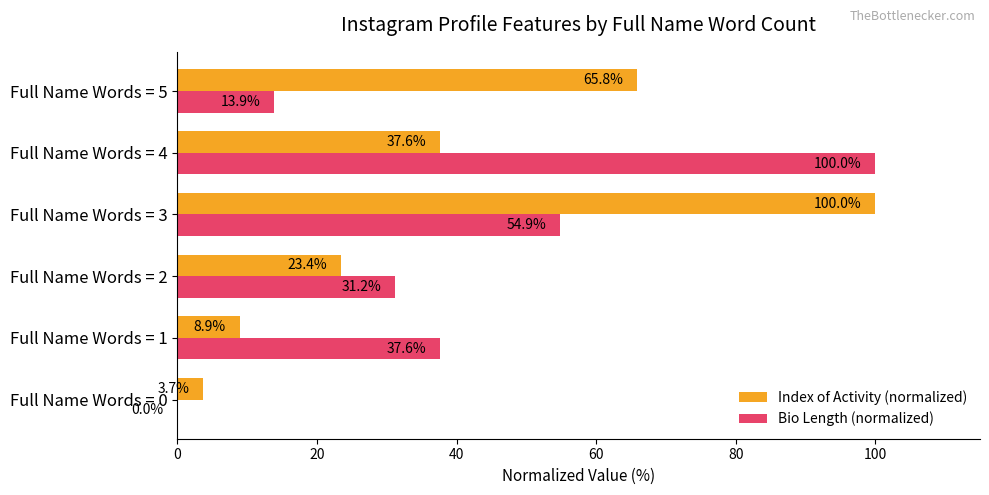

The Index of Activity (normalized) series shows 154.0 at Full Name Words = 3. True or false?

False